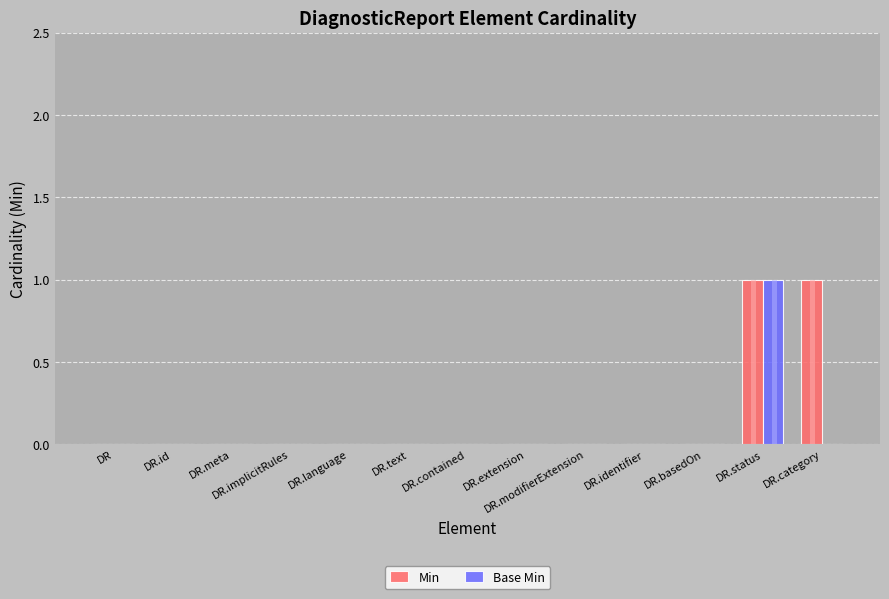

Does the chart contain stacked bars?

No